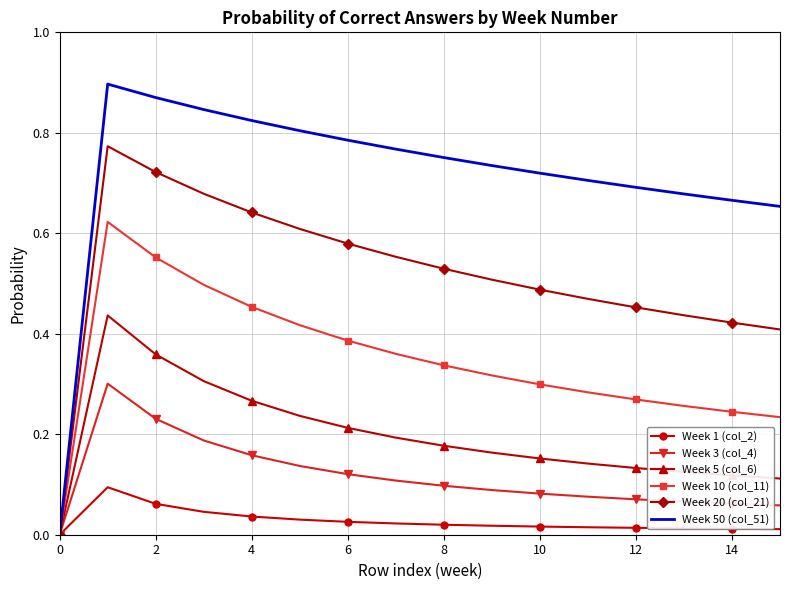

Which series has the widest spread of values?

Week 50 (col_51)